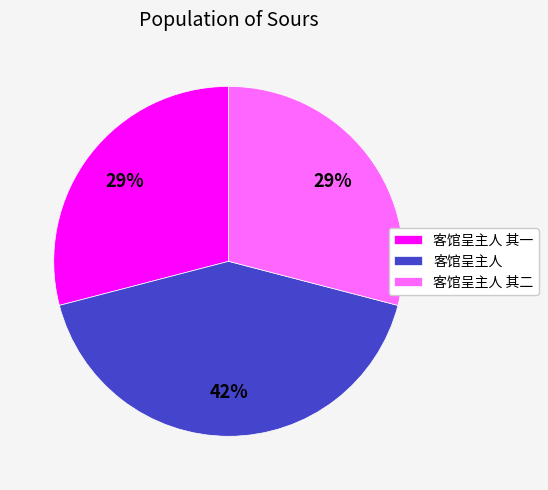

Does any single category account for the majority?

No